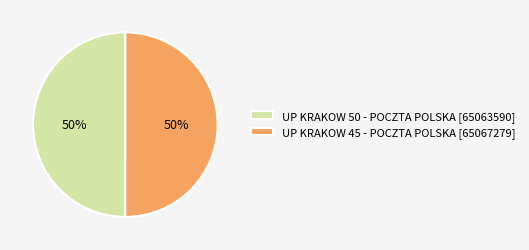

Approximately how many times larger is the value at UP KRAKOW 50 - POCZTA POLSKA [65063590] compared to UP KRAKOW 45 - POCZTA POLSKA [65067279]?

1.0